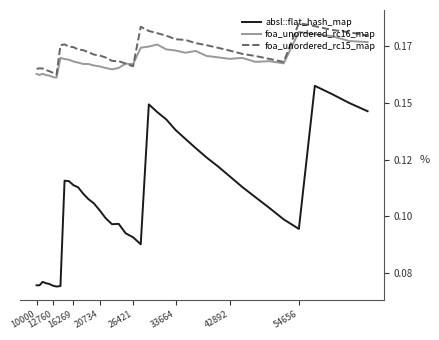

What are all the series names shown in the legend?

absl::flat_hash_map, foa_unordered_rc16_map, foa_unordered_rc15_map